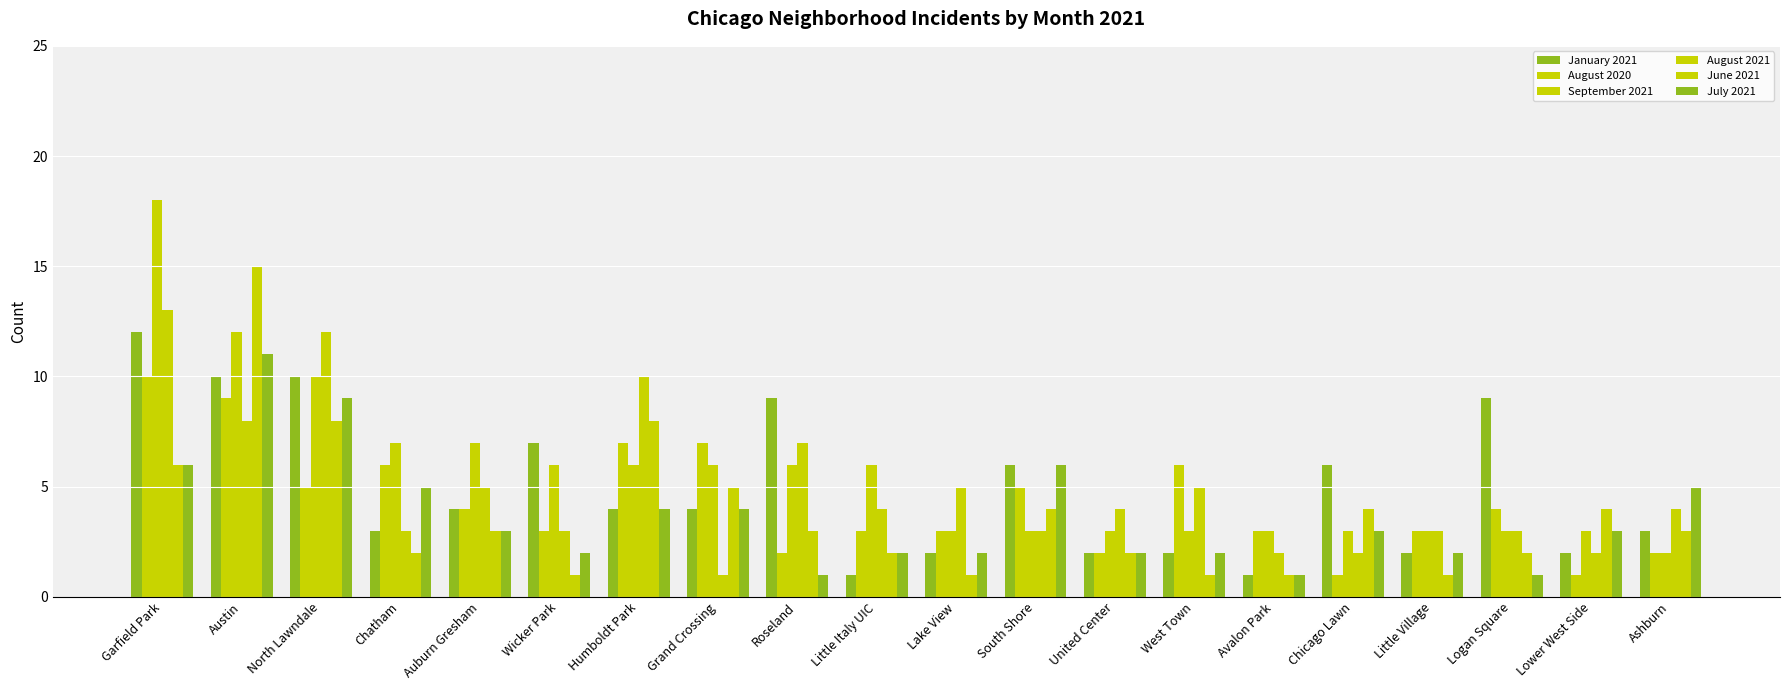

What is the label of the 18th bar from the right?

North Lawndale